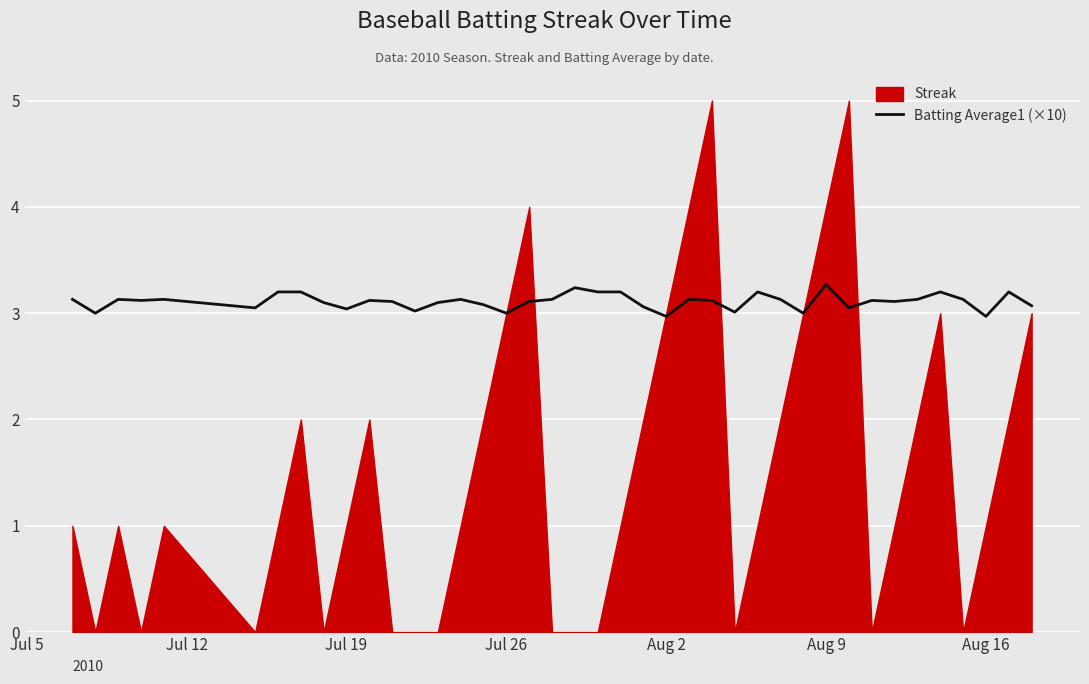

How many lines are shown in the chart?

1